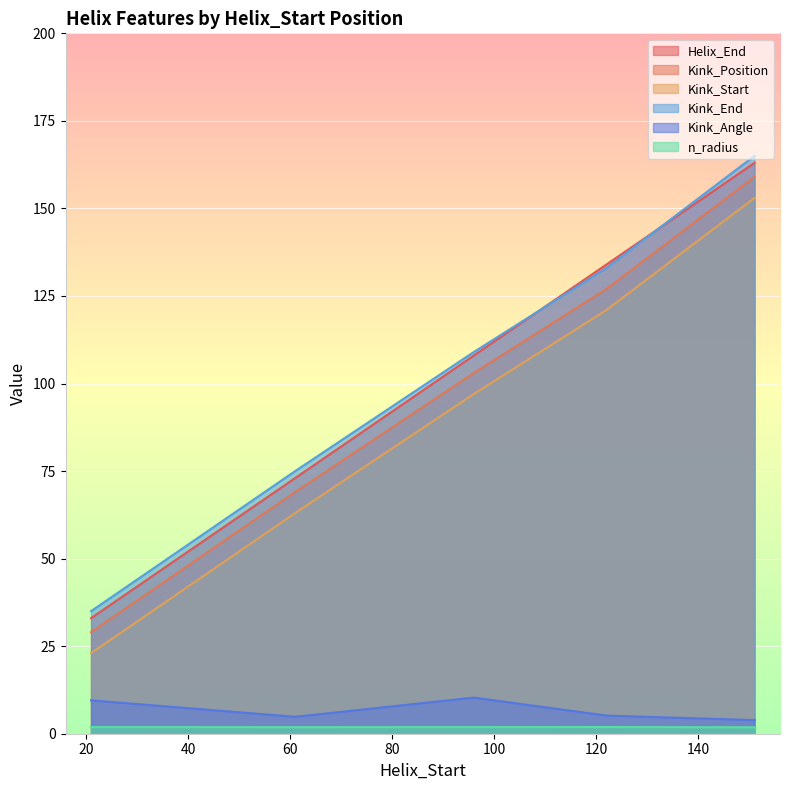

Which series has the largest total across all categories?

Kink_End